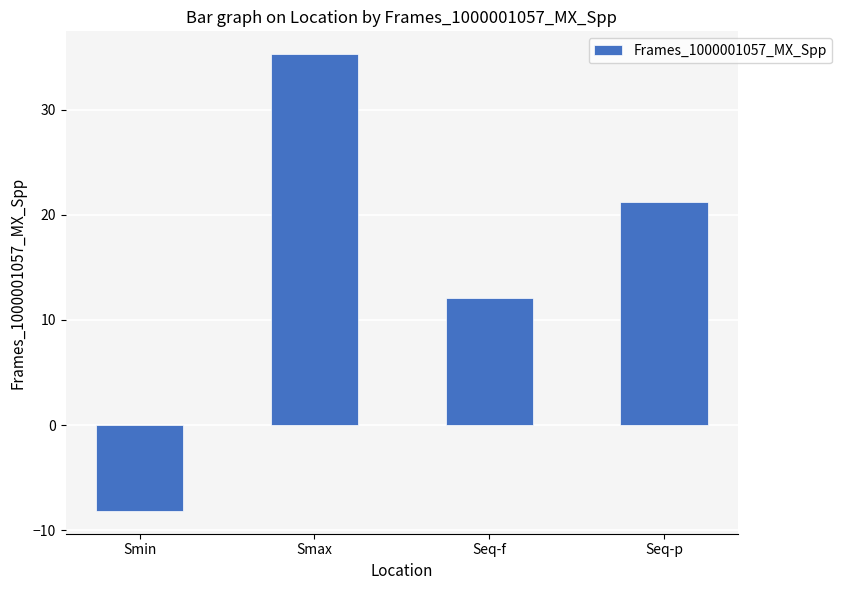

Reading left to right, list all the values displayed in this chart.

Smin=-8.2	Smax=35.3	Seq-f=12.1	Seq-p=21.2